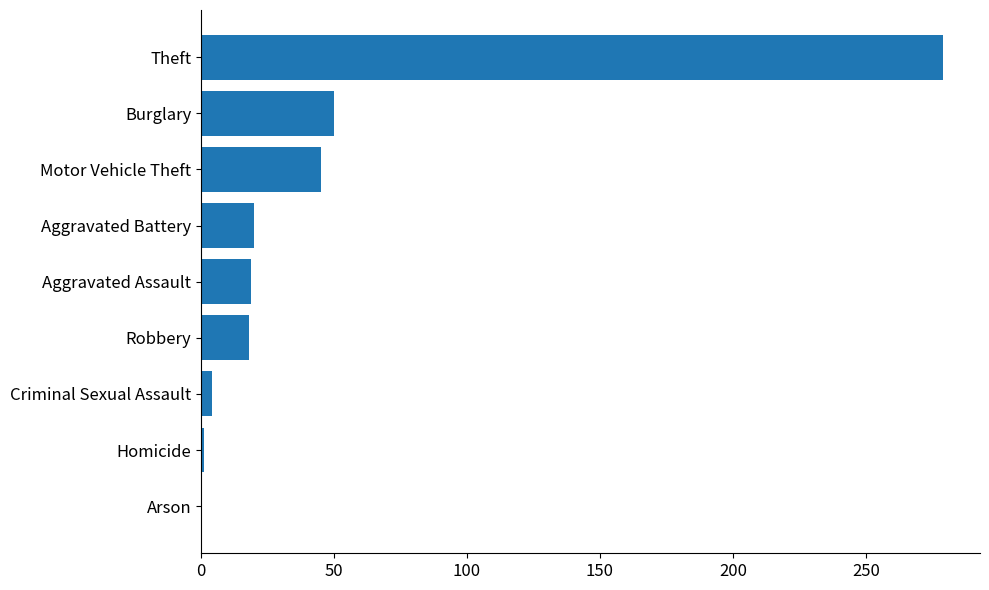

What is the greatest value displayed?

279